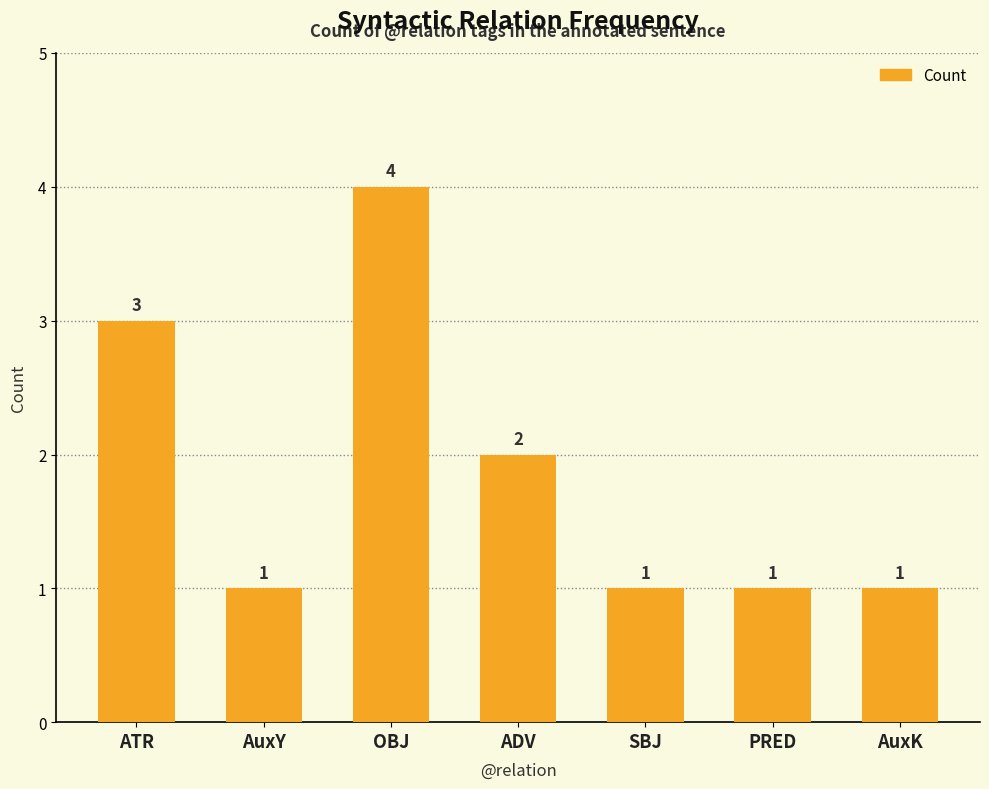

The chart shows a value of 4 at ATR. True or false?

False